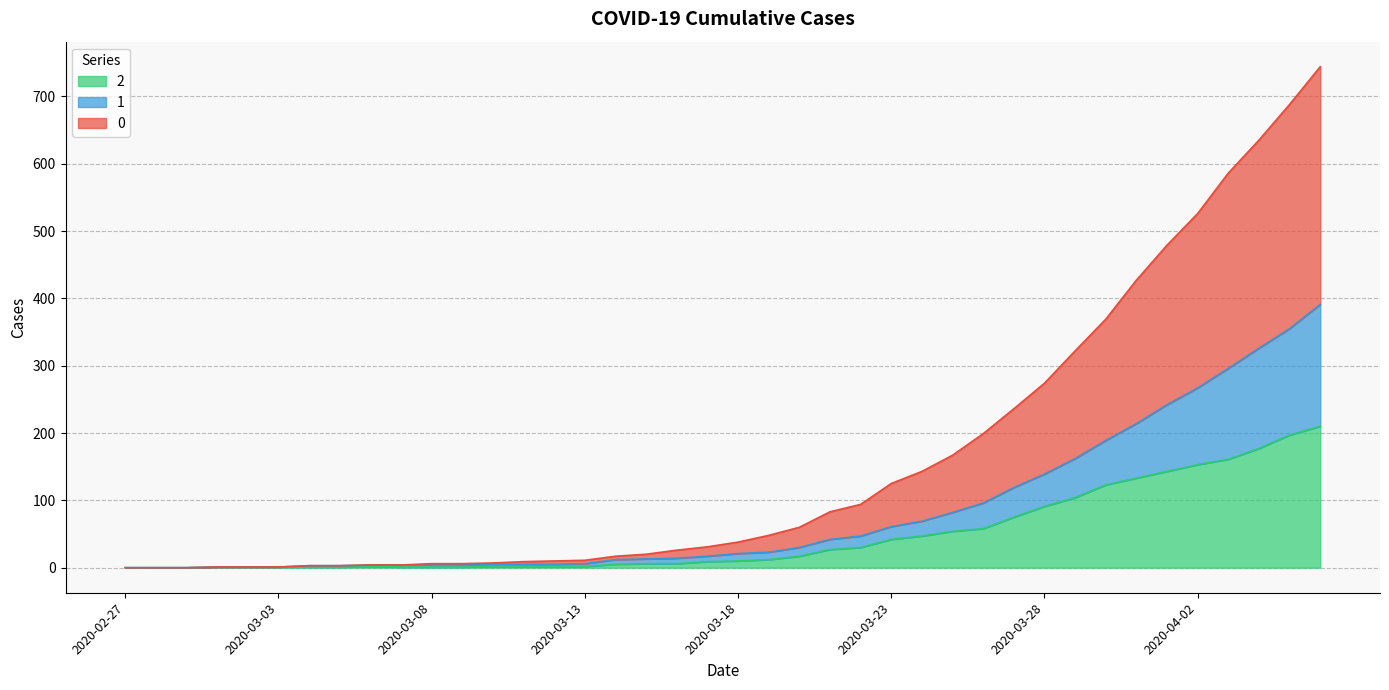

List the series in order of their peak value, highest first.

0, 1, 2